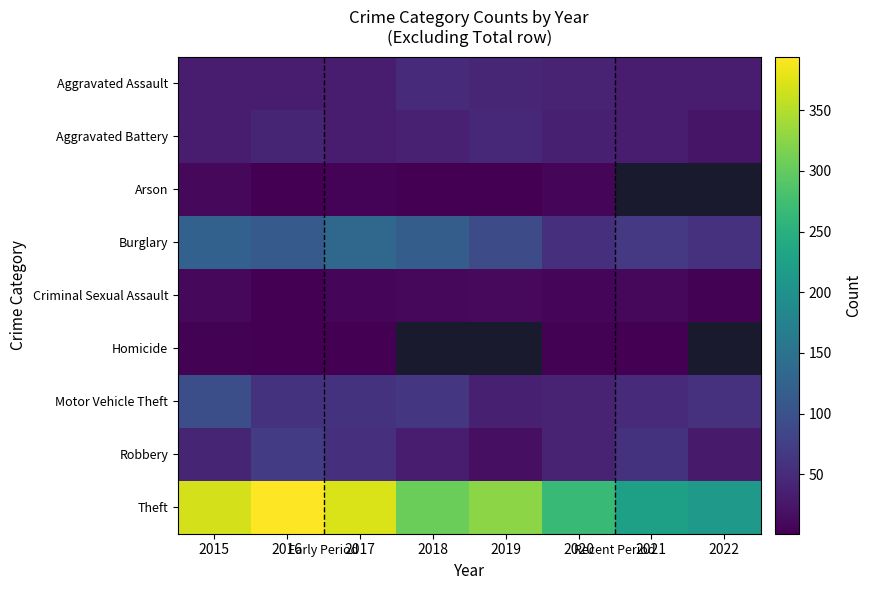

The value of Aggravated Battery at 2016 is 41.0. True or false?

True